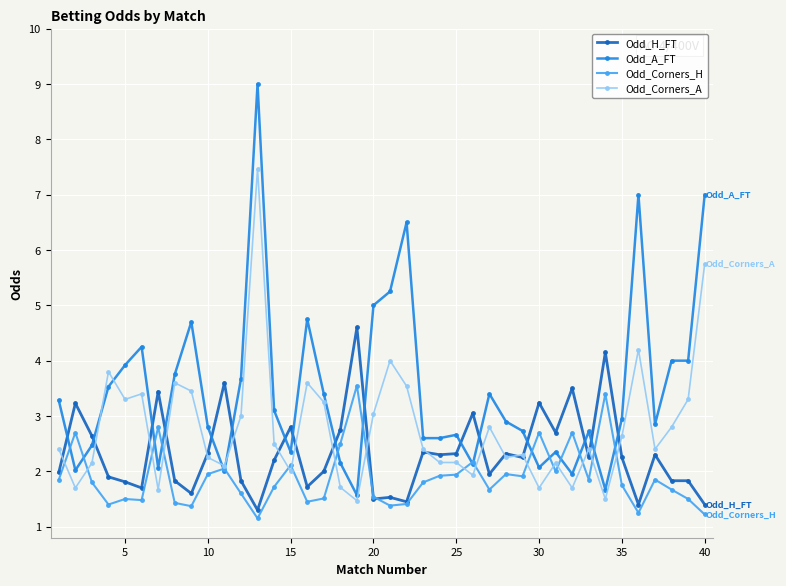

Which series has the largest range (max minus min)?

Odd_A_FT